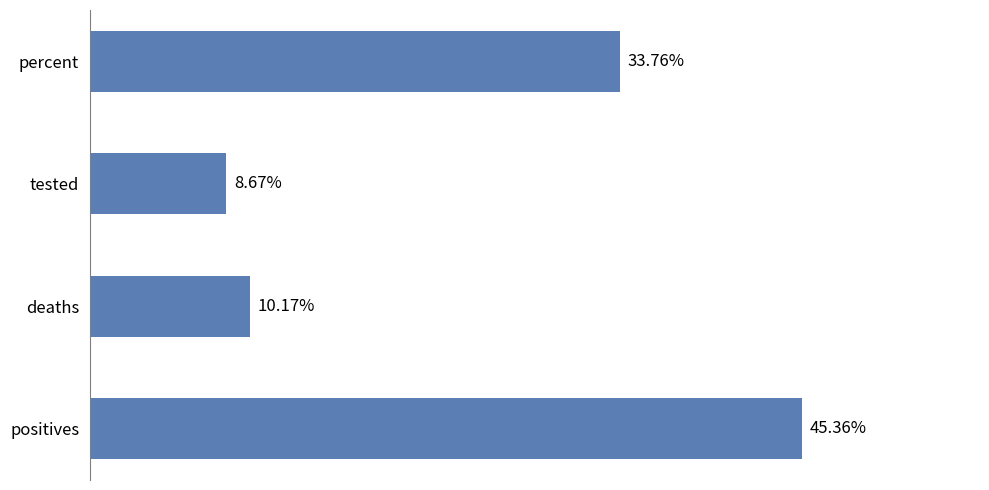

Which label corresponds to the smallest value in the chart?

tested